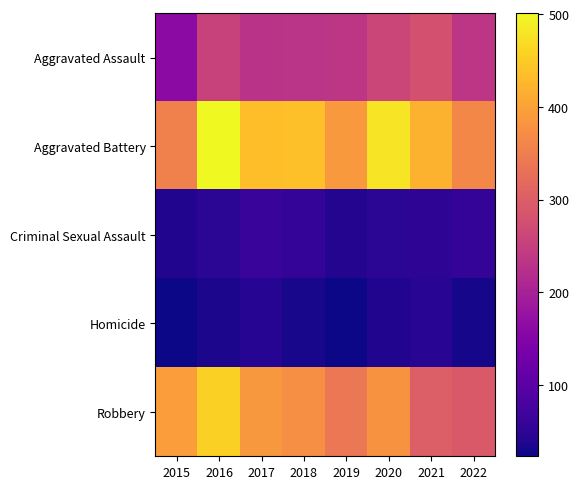

At which category does the chart reach its minimum across all series?

2015